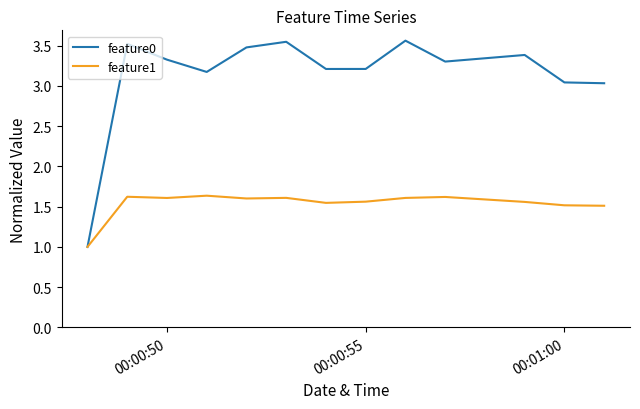

Which series has the largest total across all categories?

feature0